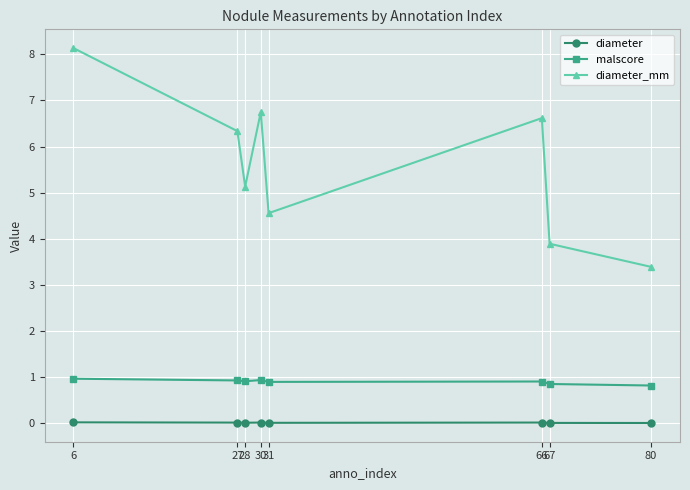

True or false: malscore and diameter cross at least once.

False